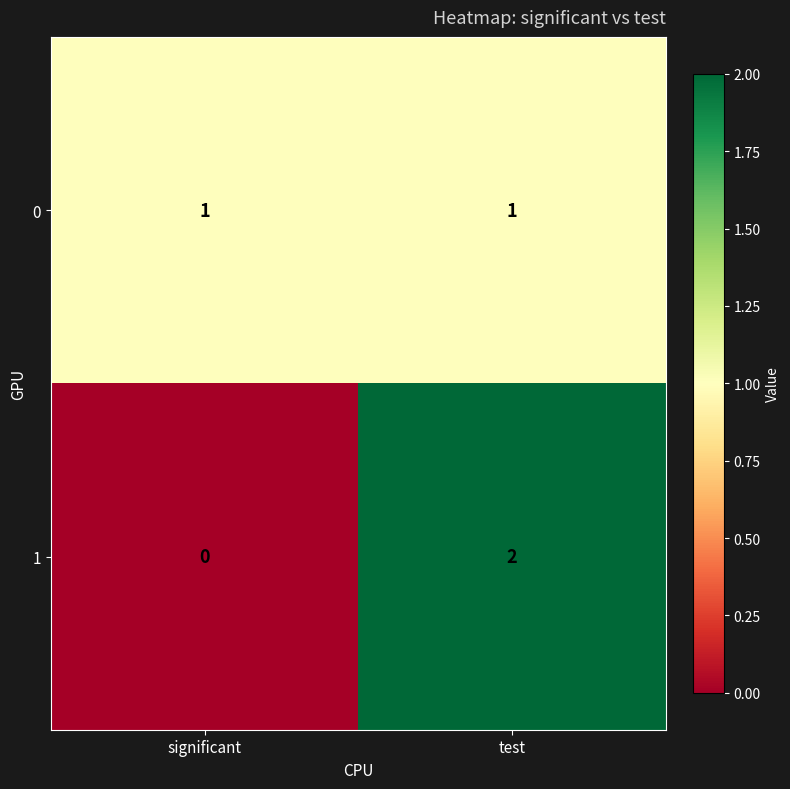

At which category is the sum across all series the highest?

test